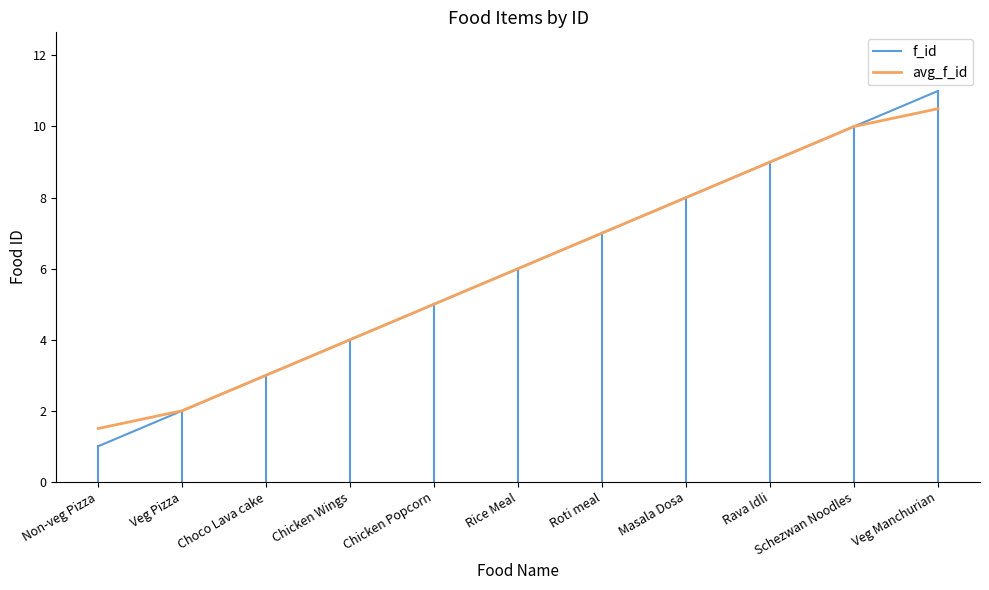

What is the difference between the f_id values at Schezwan Noodles and Masala Dosa?

2.0